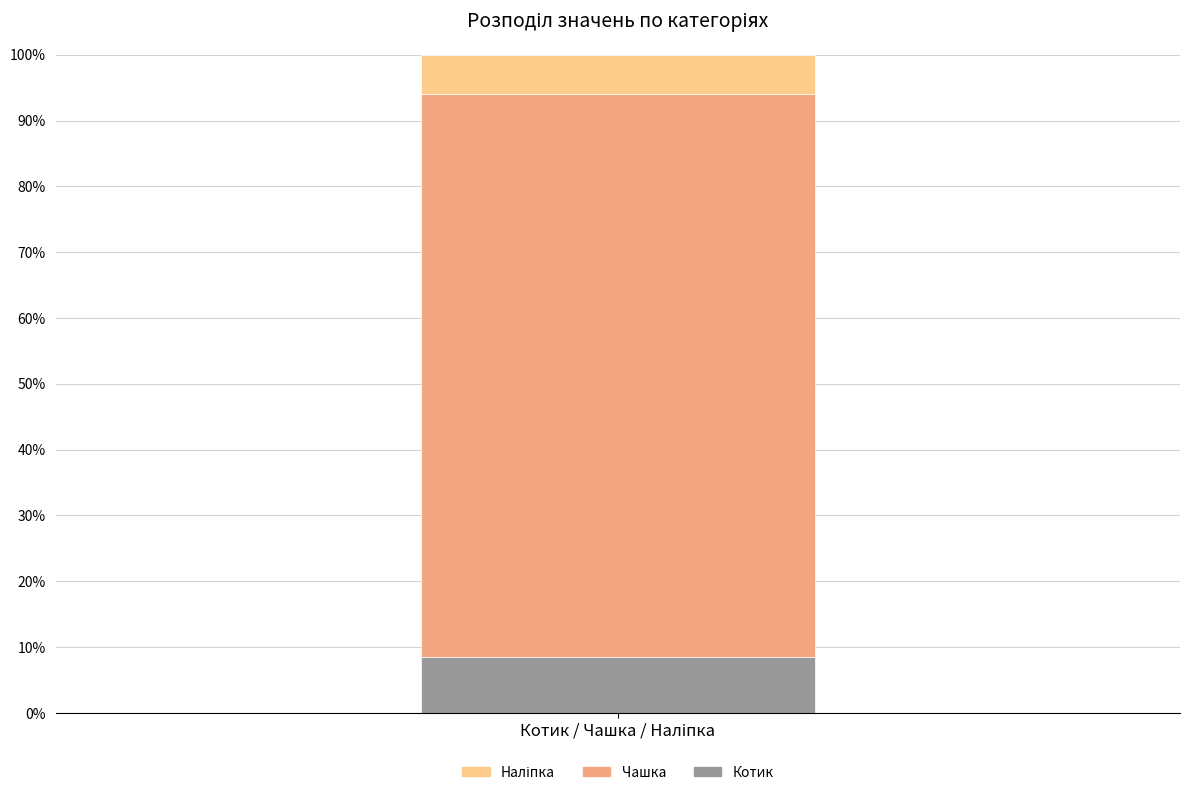

What is the lowest value of the Котик series?

8.5